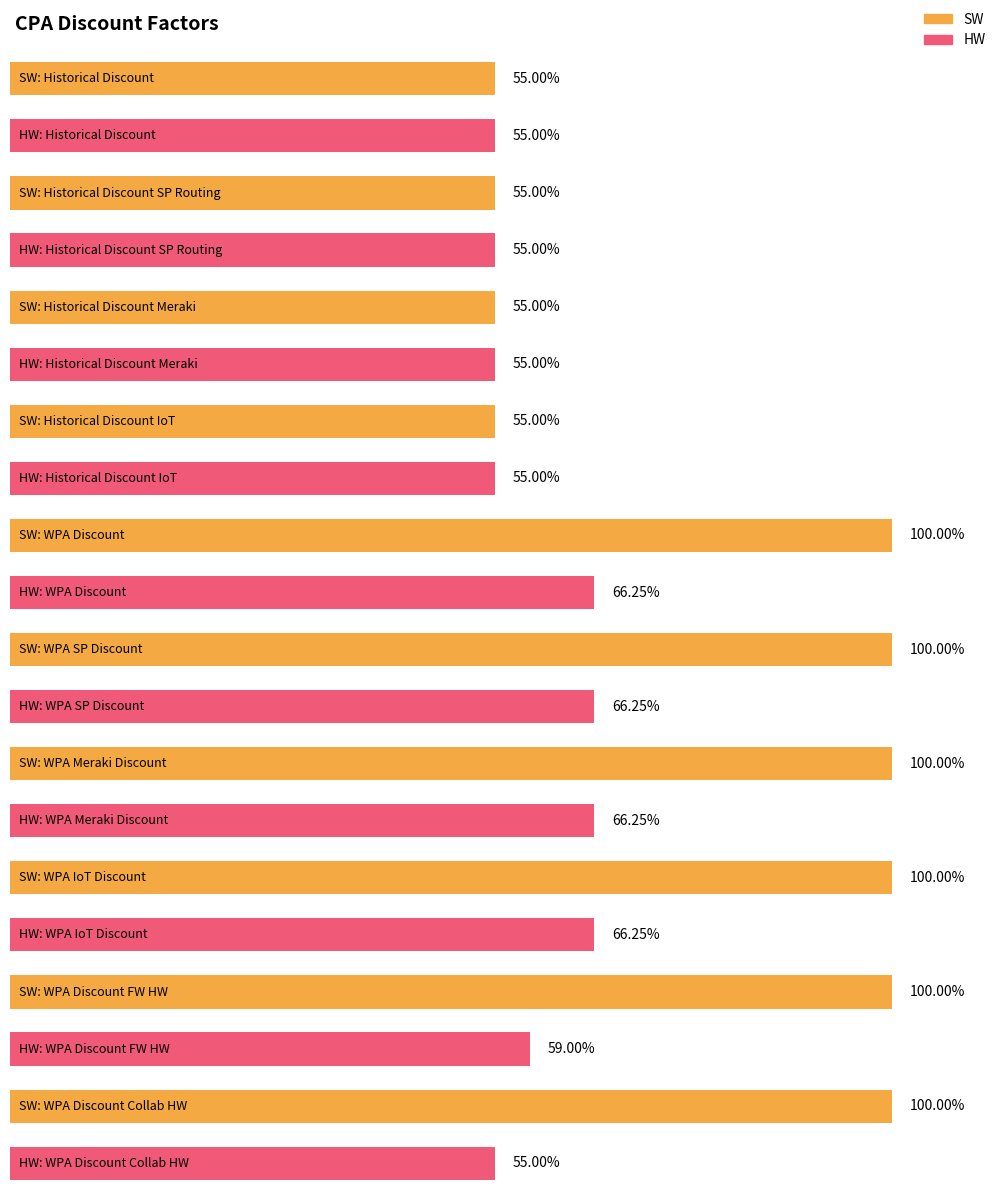

What are all the series names shown in the legend?

SW, HW